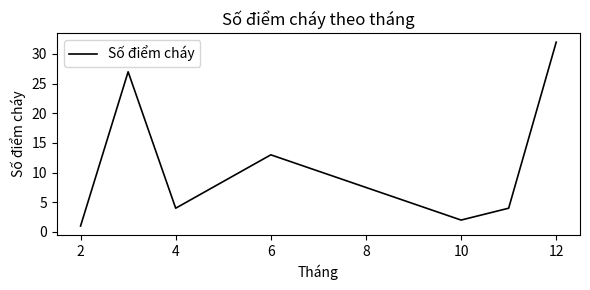

How many interior local peaks (higher than both neighbors) does the data have?

2